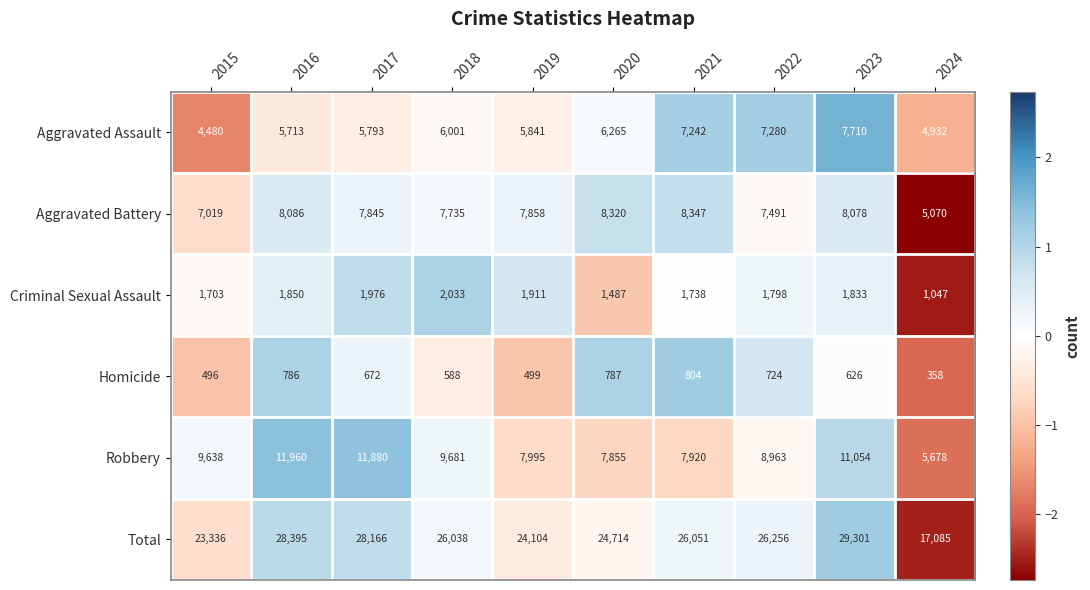

What is the total value across all series at 2019?

48208